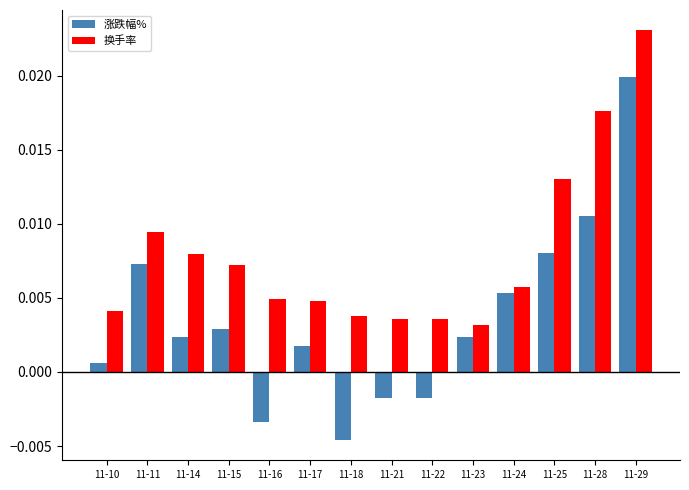

At which label is 涨跌幅% closest to 0?

11-10